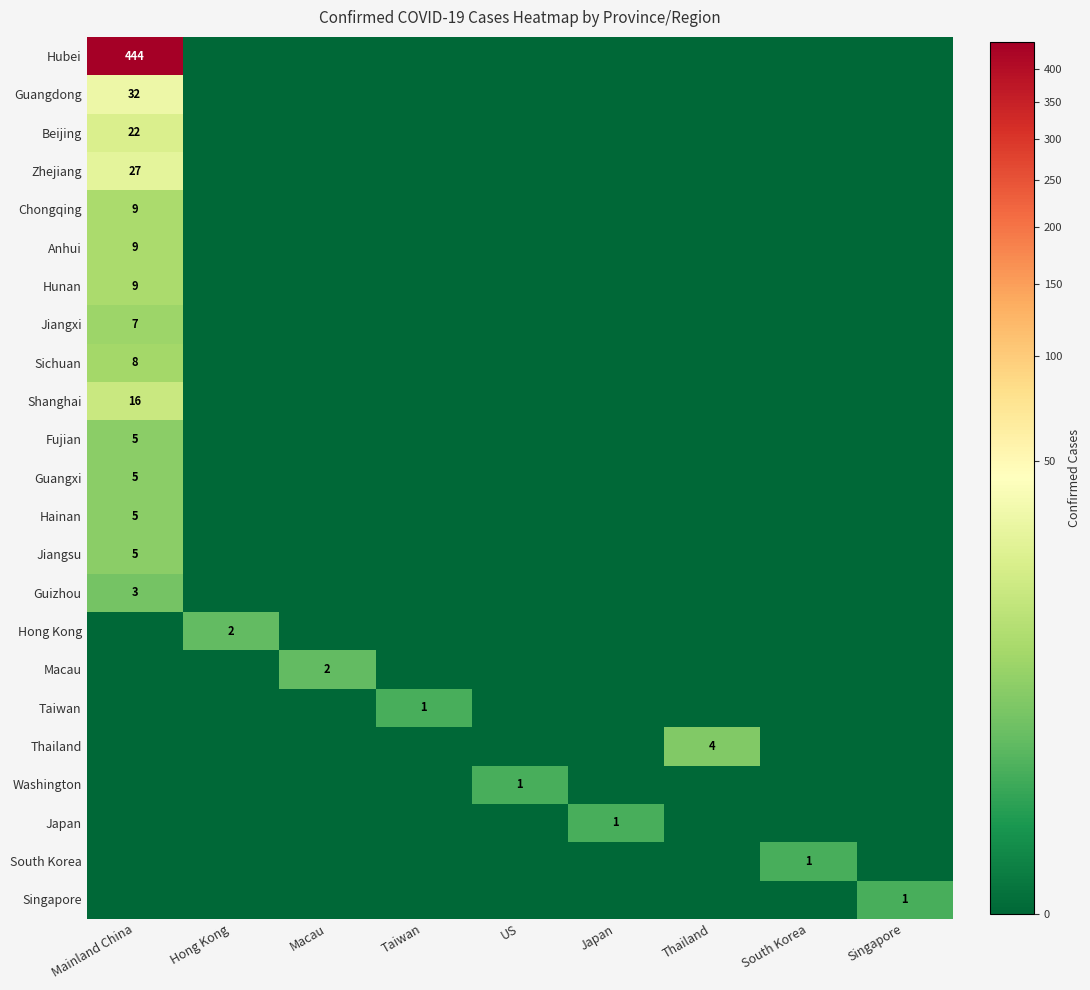

Which label corresponds to the largest value in the chart?

Mainland China